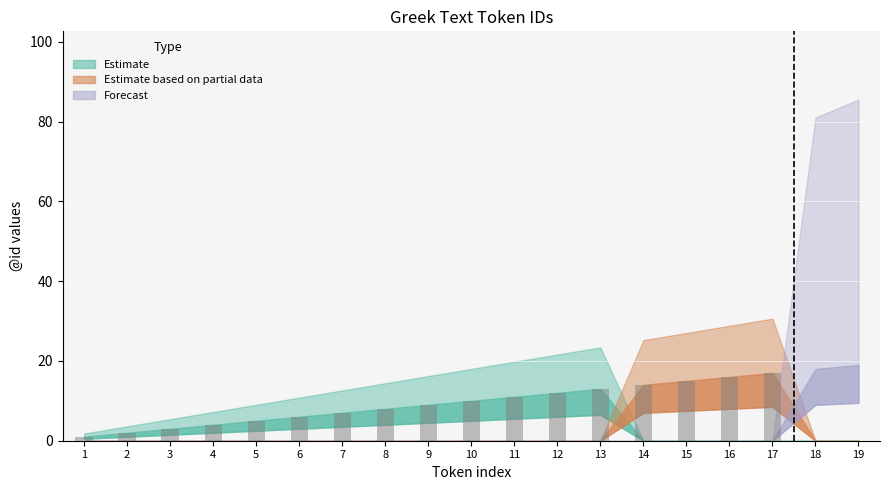

Which series has the largest total across all categories?

Estimate